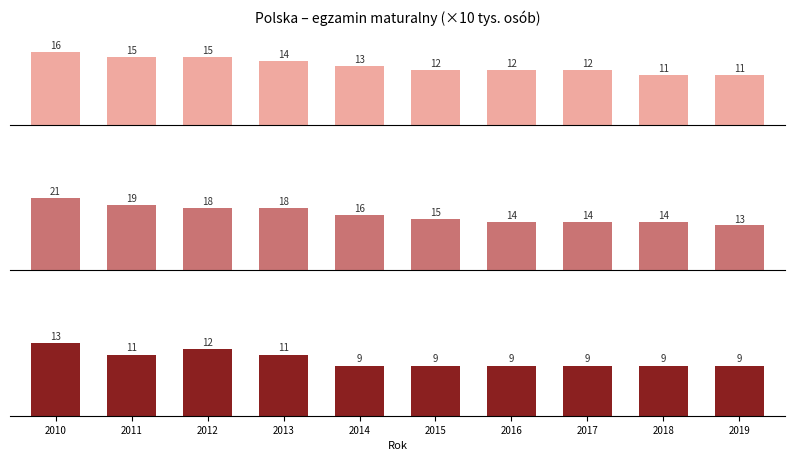

What is the difference between the second highest and second lowest values in the przystąpiło
mężczyźni series?

4